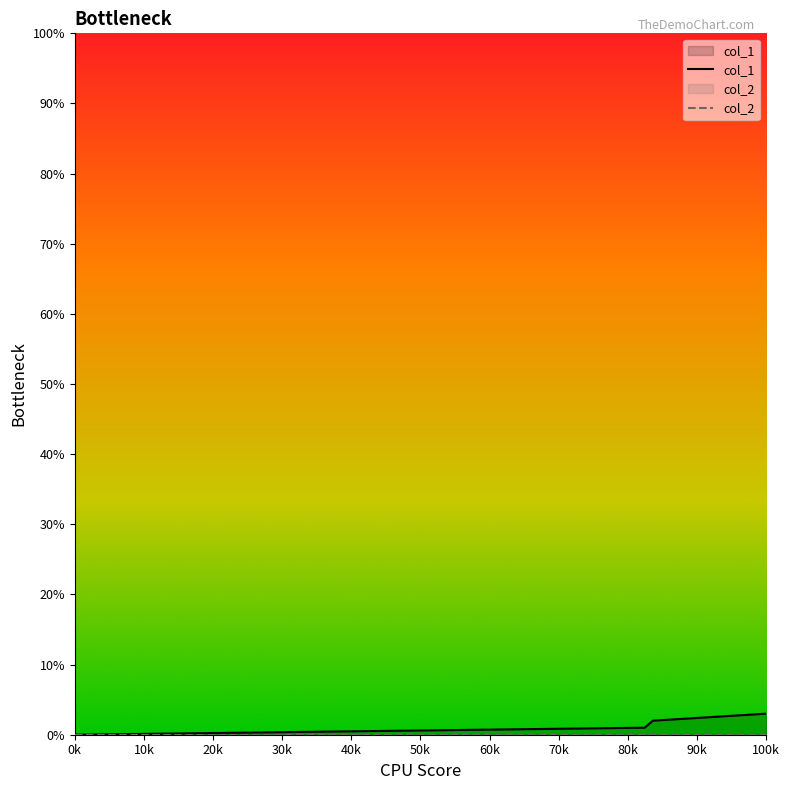

What is the spread (max minus min) of values at 100k?

3